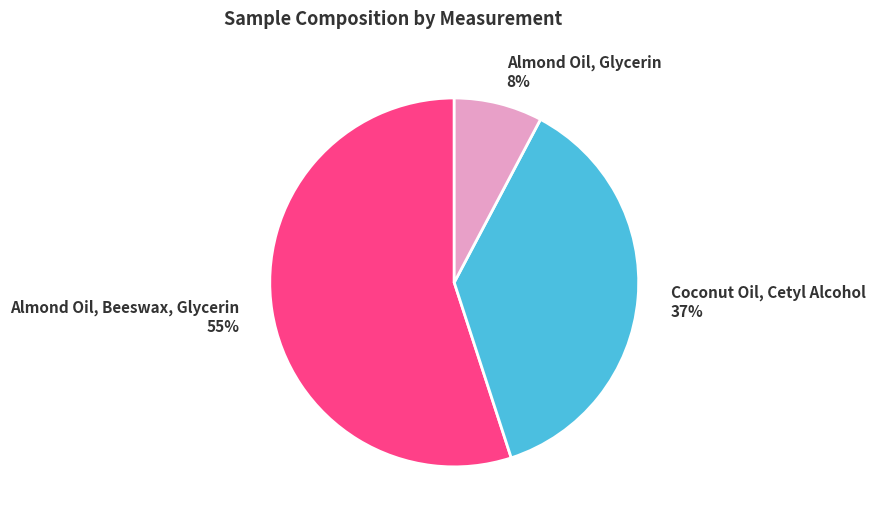

Which has a higher value, Coconut Oil, Cetyl Alcohol or Almond Oil, Beeswax, Glycerin?

Almond Oil, Beeswax, Glycerin